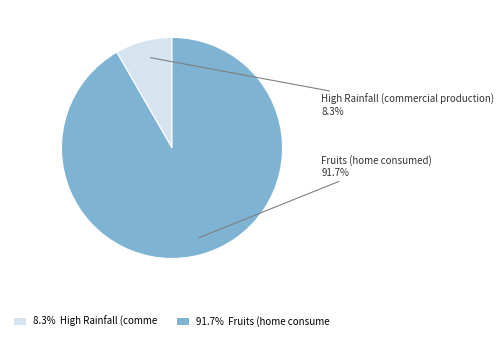

What is the smallest slice in the pie chart?

8.3% High Rainfall (comme